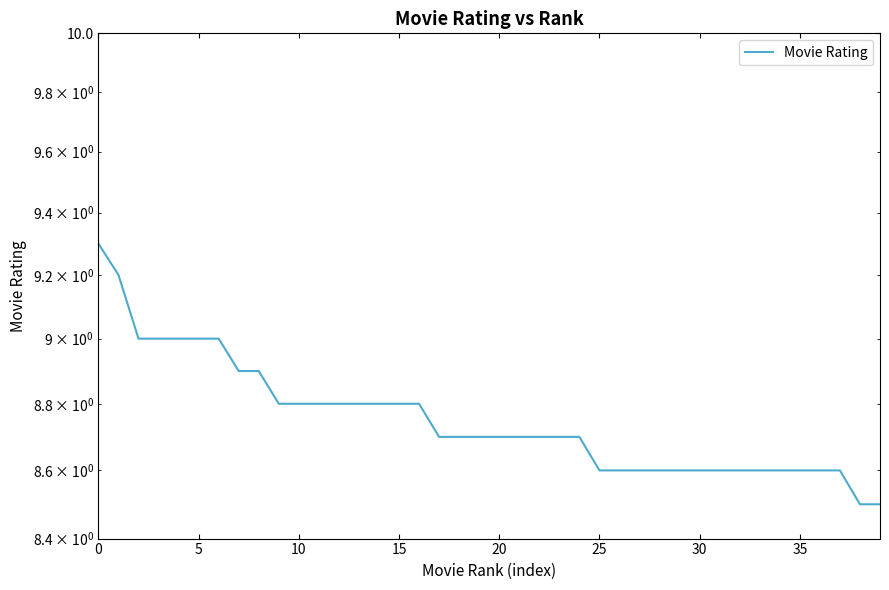

How many lines are shown in the chart?

1